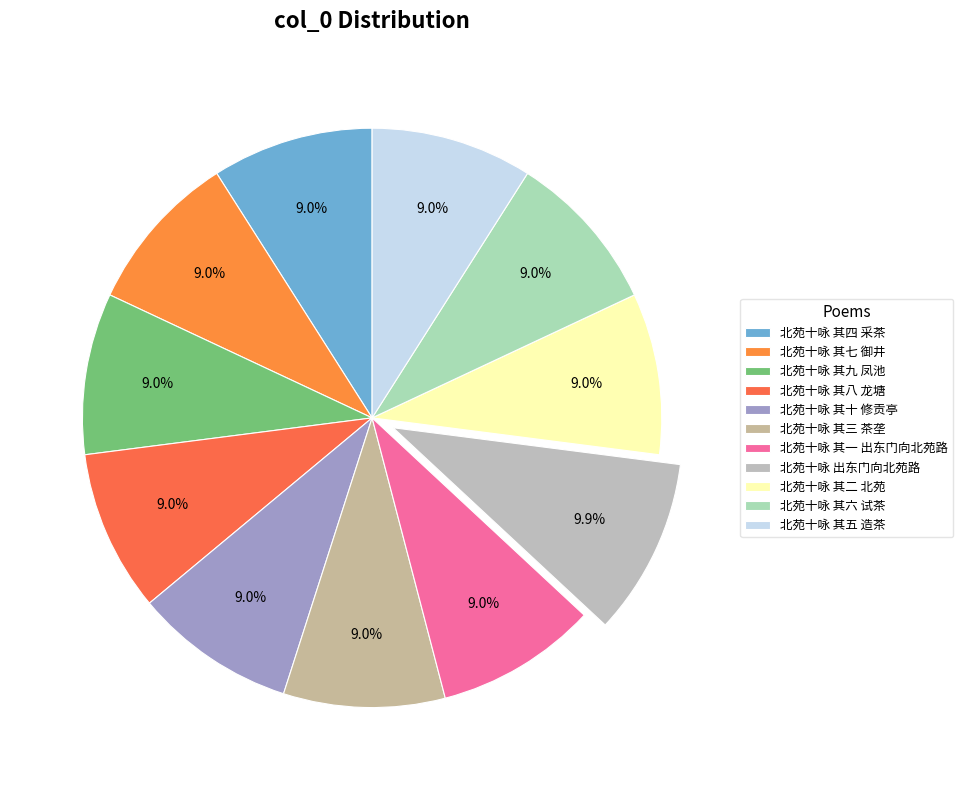

Count the number of slices in the pie.

11